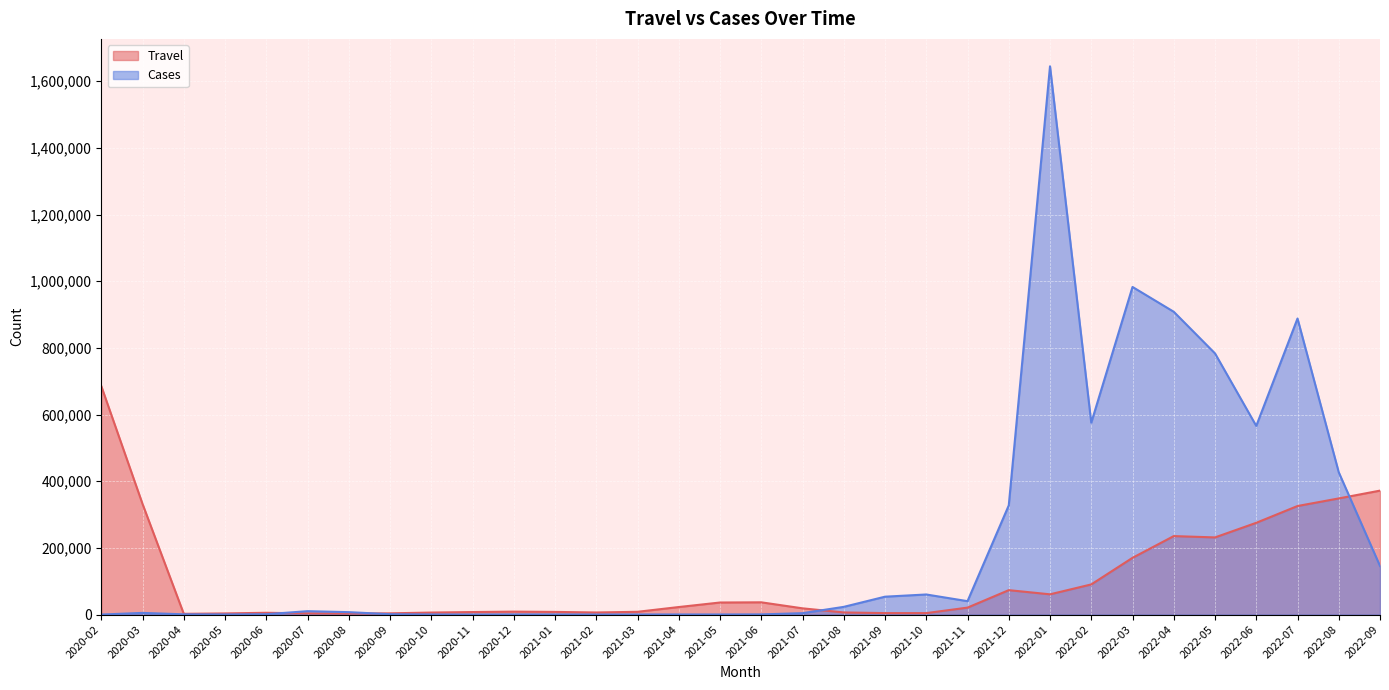

How many lines are shown in the chart?

2